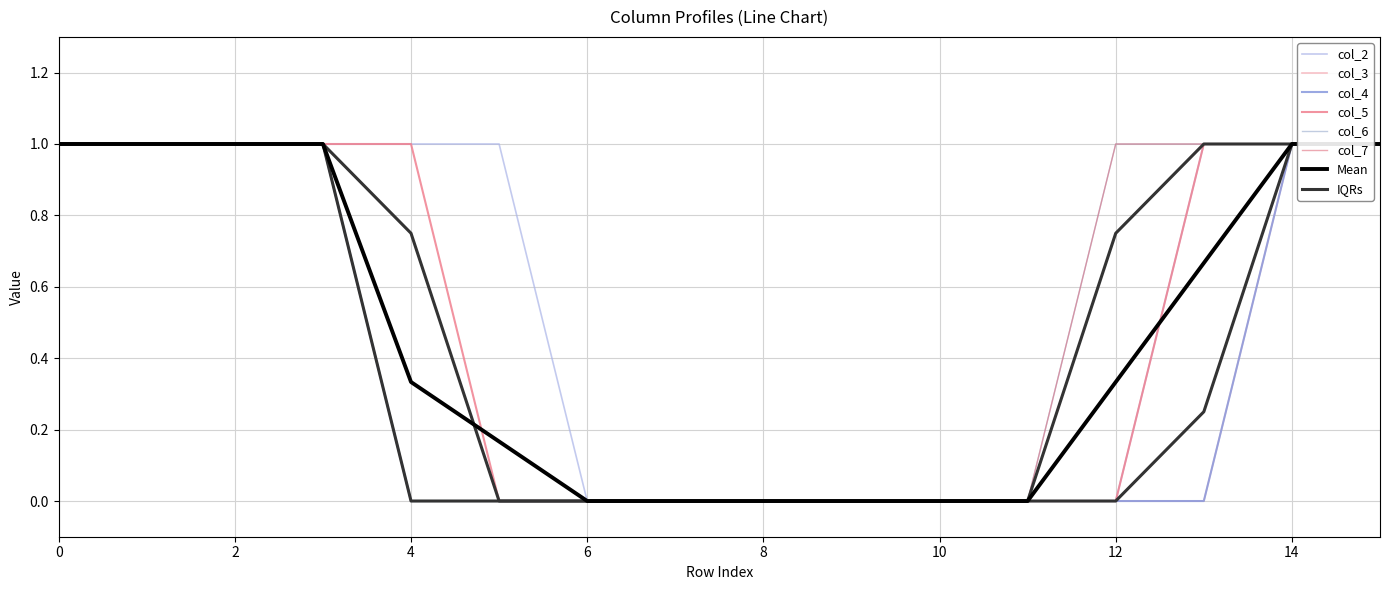

Between 14 and 11, which is larger?

14